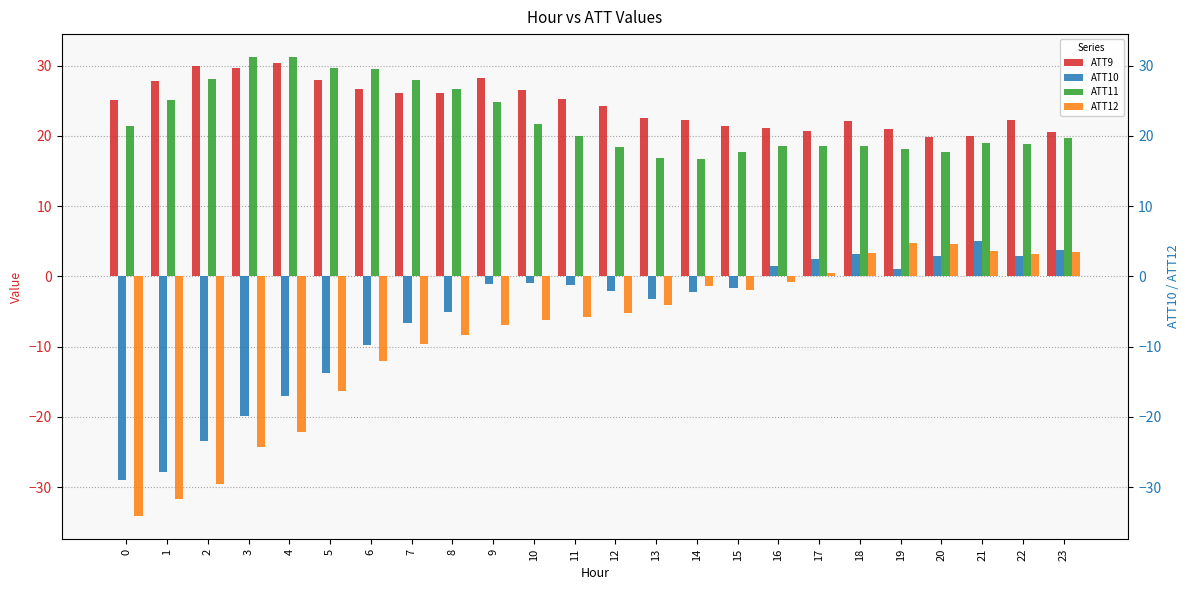

What is the difference between the ATT10 values at 16 and 6?

11.3